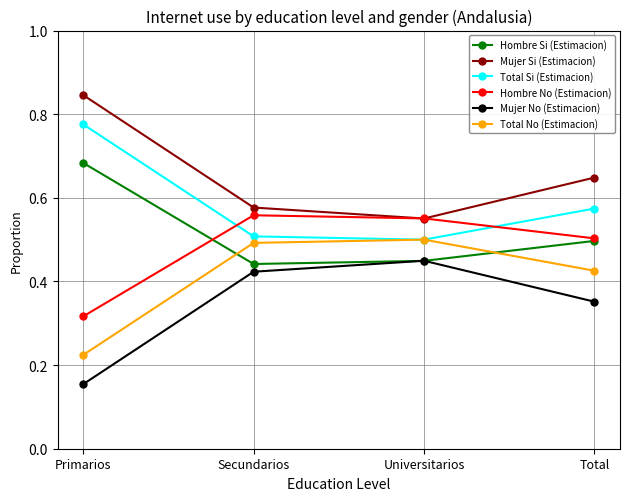

What is the spread (max minus min) of values at Universitarios?

0.1